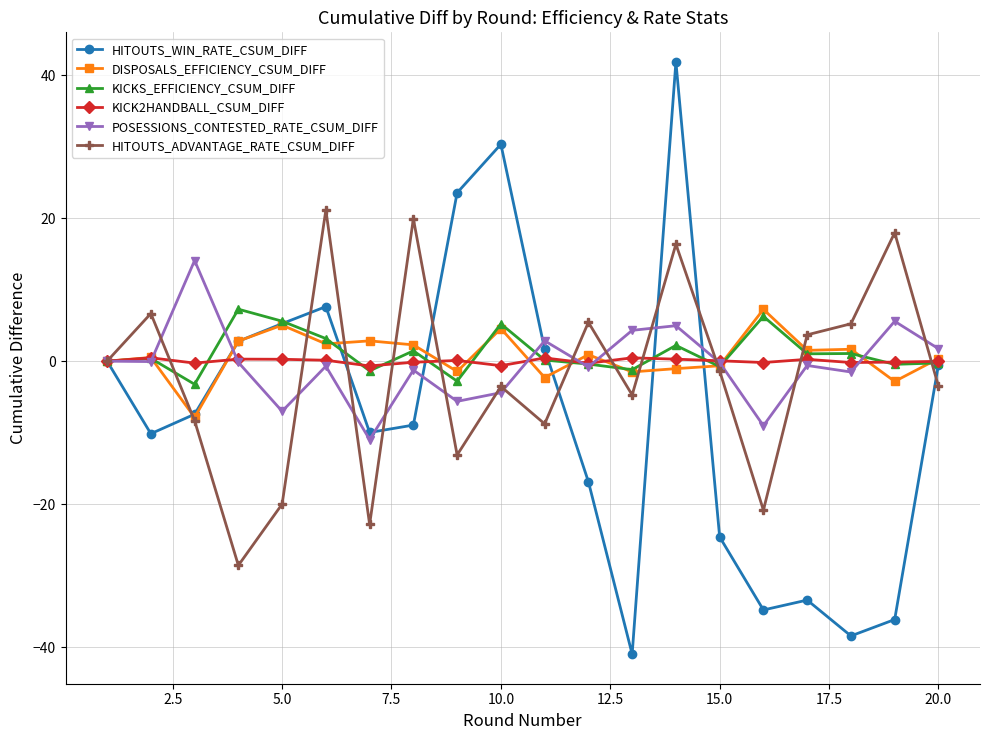

What are all the series names shown in the legend?

HITOUTS_WIN_RATE_CSUM_DIFF, DISPOSALS_EFFICIENCY_CSUM_DIFF, KICKS_EFFICIENCY_CSUM_DIFF, KICK2HANDBALL_CSUM_DIFF, POSESSIONS_CONTESTED_RATE_CSUM_DIFF, HITOUTS_ADVANTAGE_RATE_CSUM_DIFF